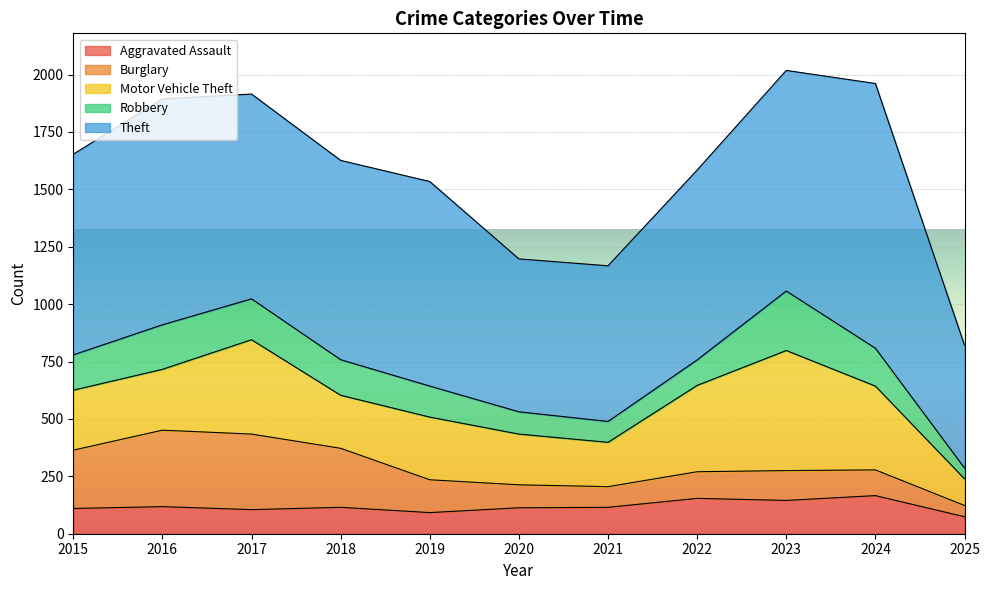

What is the spread (max minus min) of values at 2015?

764